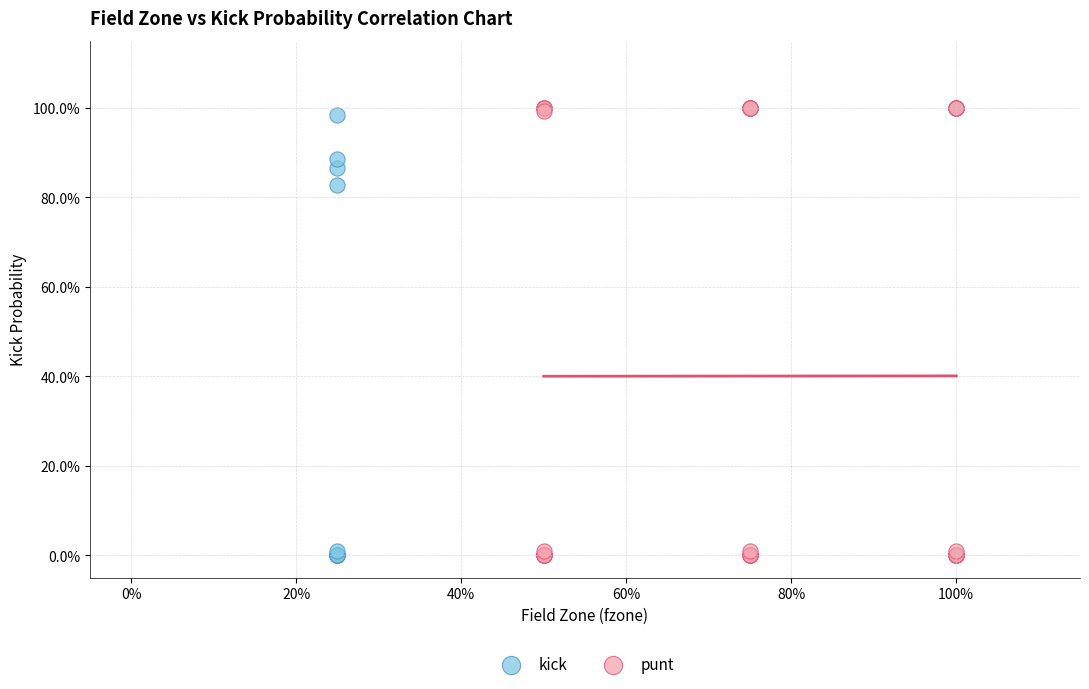

What are all the series names shown in the legend?

kick, punt